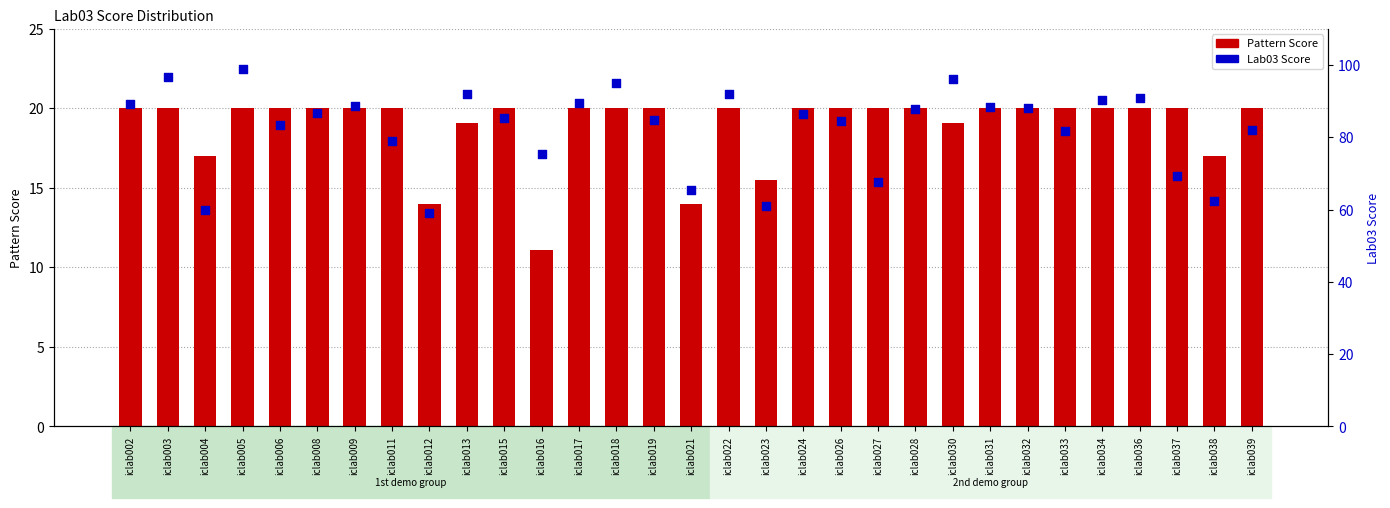

What are all the series names shown in the legend?

Pattern Score, Lab03 Score